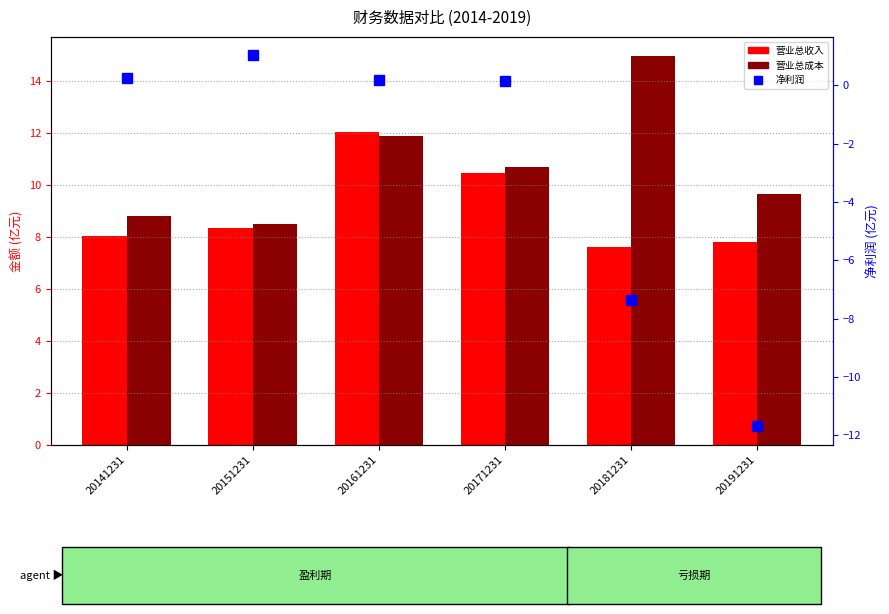

At how many categories does at least one series exceed -3?

6